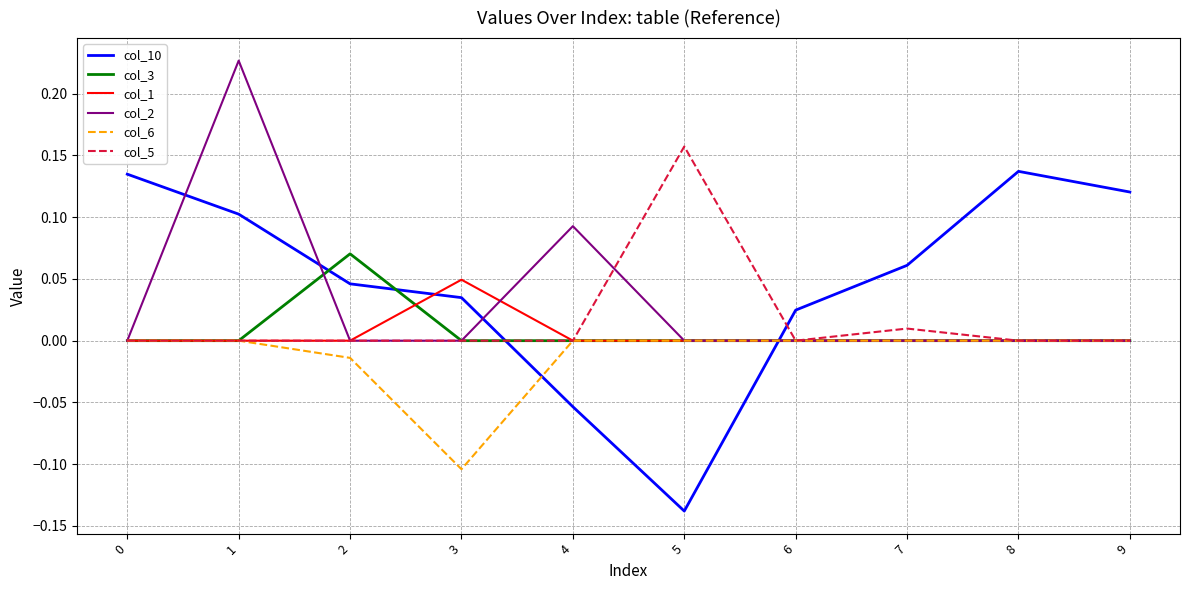

How many negative values does the col_10 series have?

2